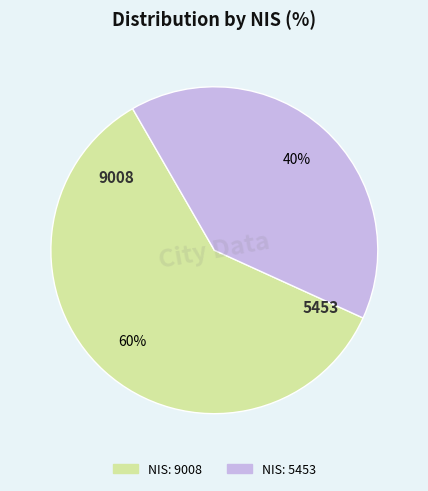

Does any single category account for the majority?

Yes